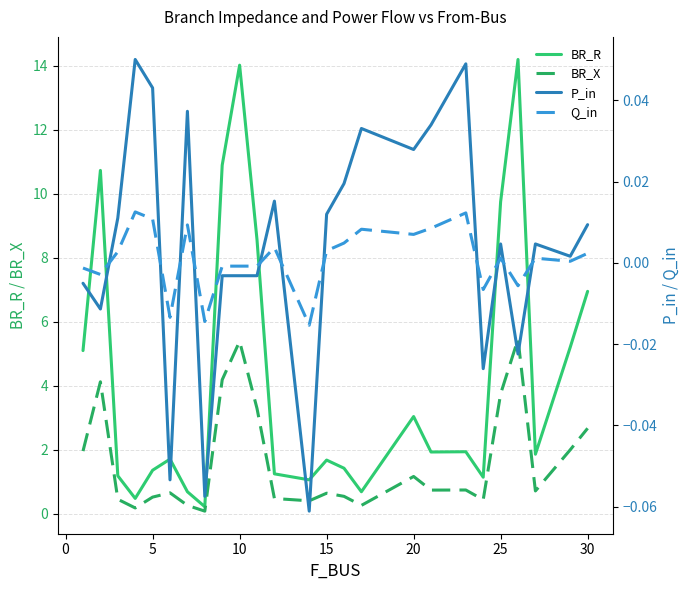

What is the maximum value for BR_R?

14.2